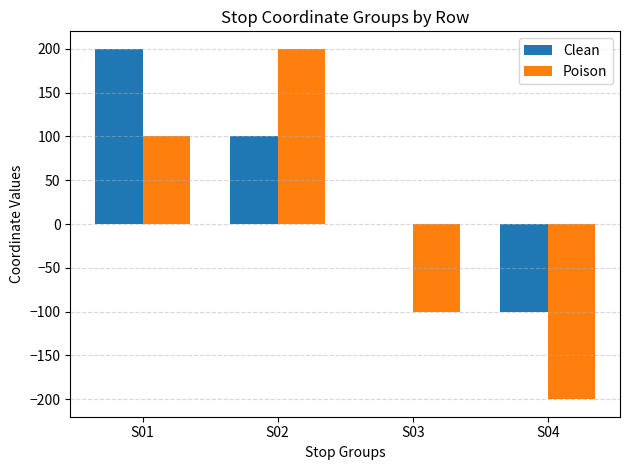

Reading right to left, extract all data points from this chart.

Clean: S04=-100	S03=0	S02=100	S01=200
Poison: S04=-200	S03=-100	S02=200	S01=100